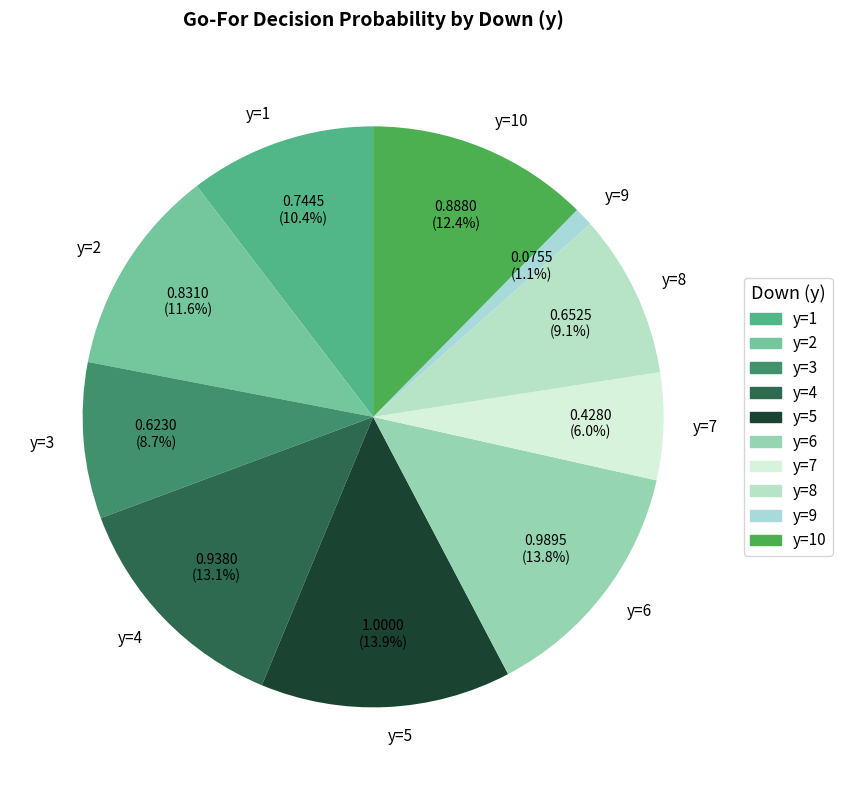

Which slice is the smallest?

y=9